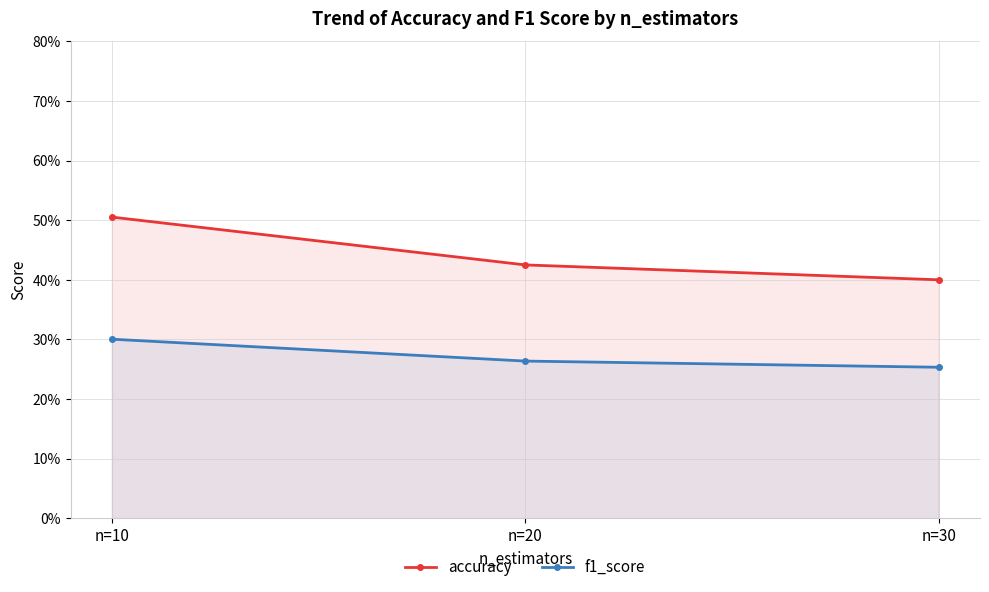

The f1_score series shows 0.4 at n=20. True or false?

False